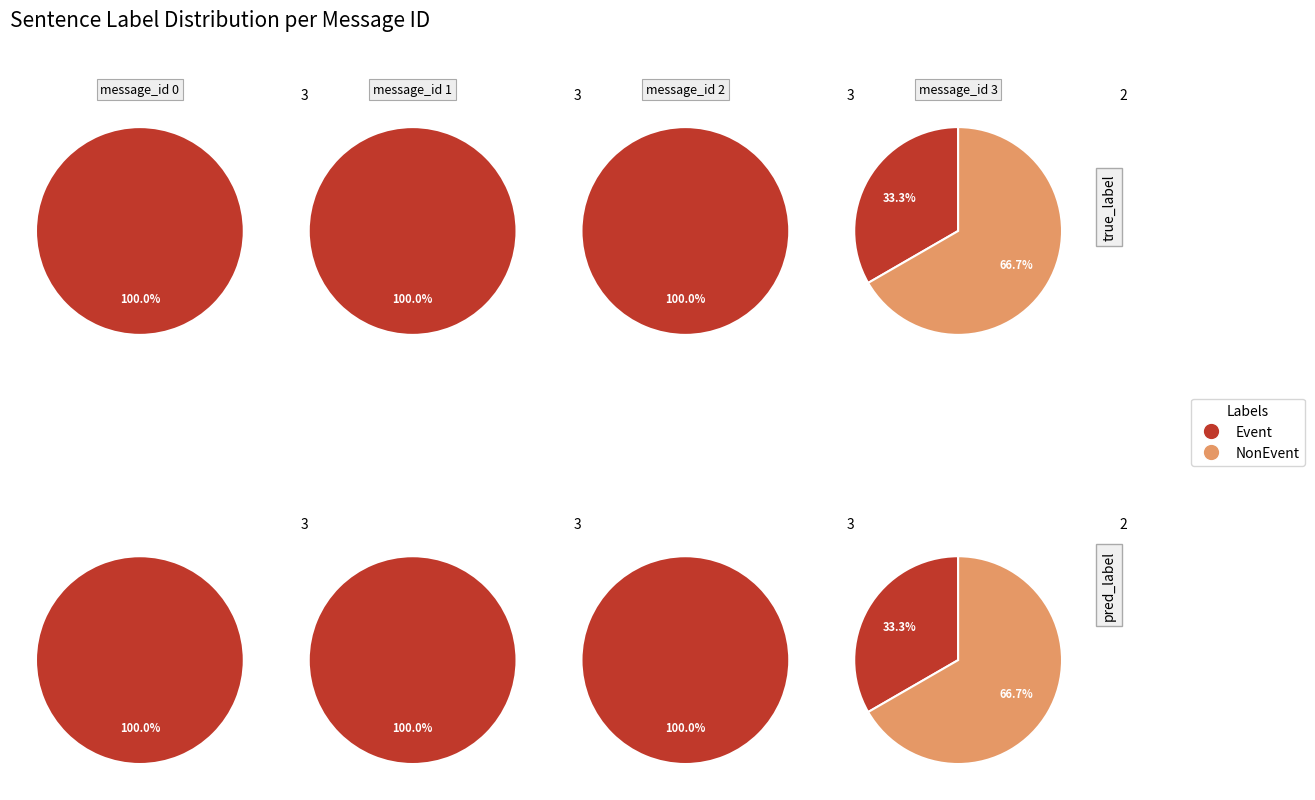

Which has a higher value, message_id 3 or message_id 1?

message_id 1